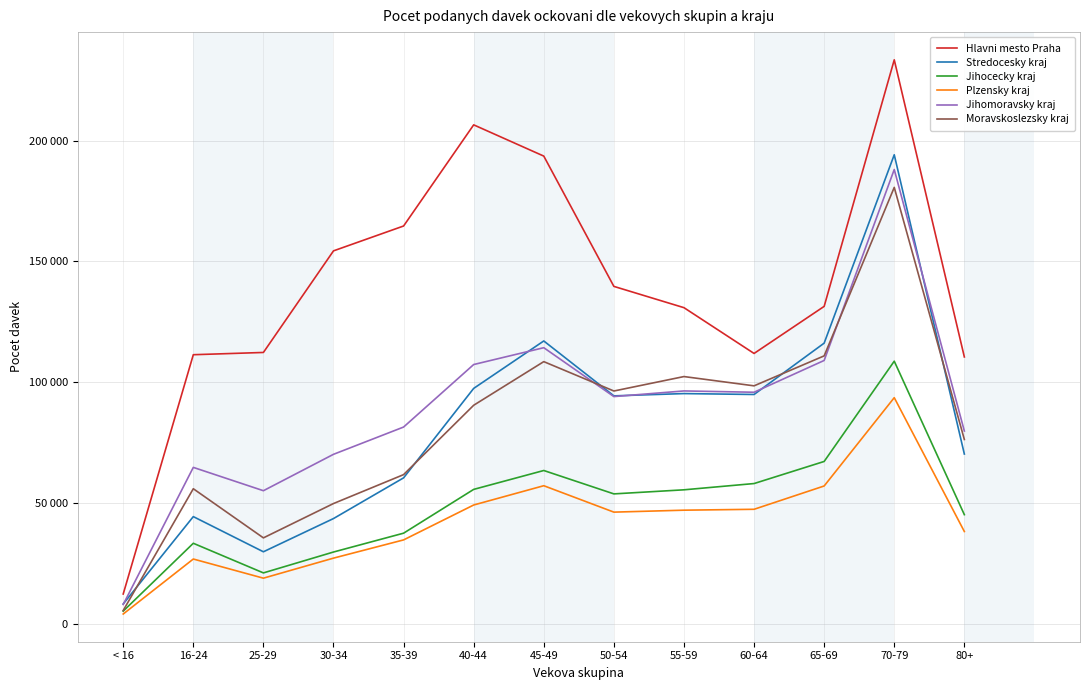

Reading left to right, what are all the values shown in this chart?

Hlavni mesto Praha: 12293	111370	112306	154370	164667	206547	193607	139660	130847	111892	131385	233473	110445
Stredocesky kraj: 8173	44335	29773	43532	60383	97424	117065	94335	95277	94905	116164	194159	70246
Jihocecky kraj: 5200	33295	21028	29675	37475	55606	63427	53745	55433	58026	67171	108689	45142
Plzensky kraj: 4006	26775	18844	27145	34691	49142	57129	46191	46998	47366	57020	93584	38164
Jihomoravsky kraj: 7947	64716	55061	70130	81422	107305	114276	94036	96370	95831	108994	188052	79767
Moravskoslezsky kraj: 5460	55878	35533	49749	61718	90441	108508	96342	102325	98484	110893	180655	76270